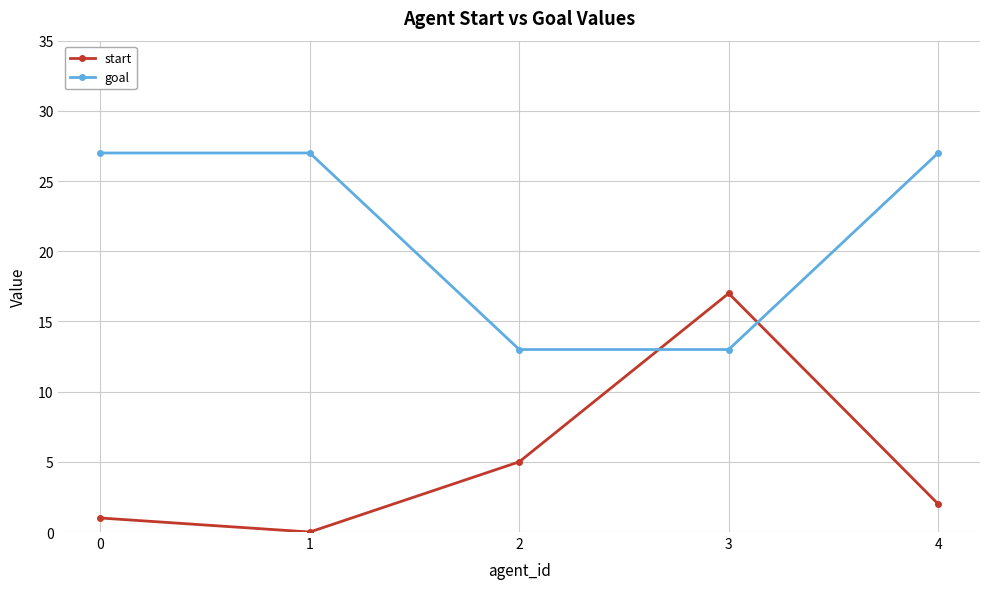

What is the value of the start point at the 3rd from the left?

5